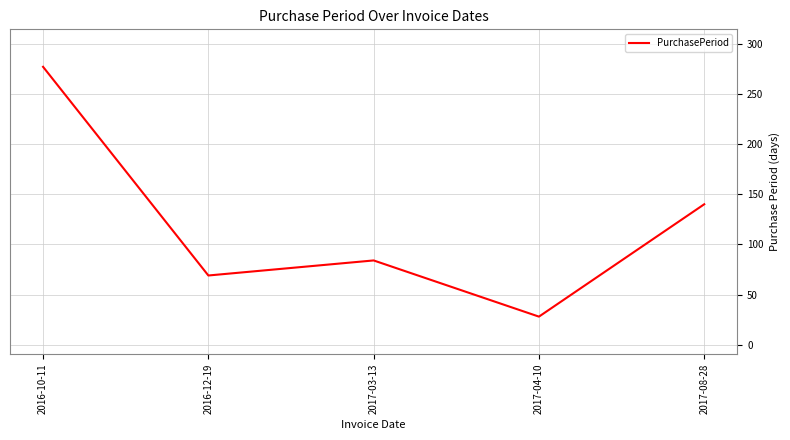

Reading right to left, extract all data points from this chart.

2017-08-28=140	2017-04-10=28	2017-03-13=84	2016-12-19=69	2016-10-11=277